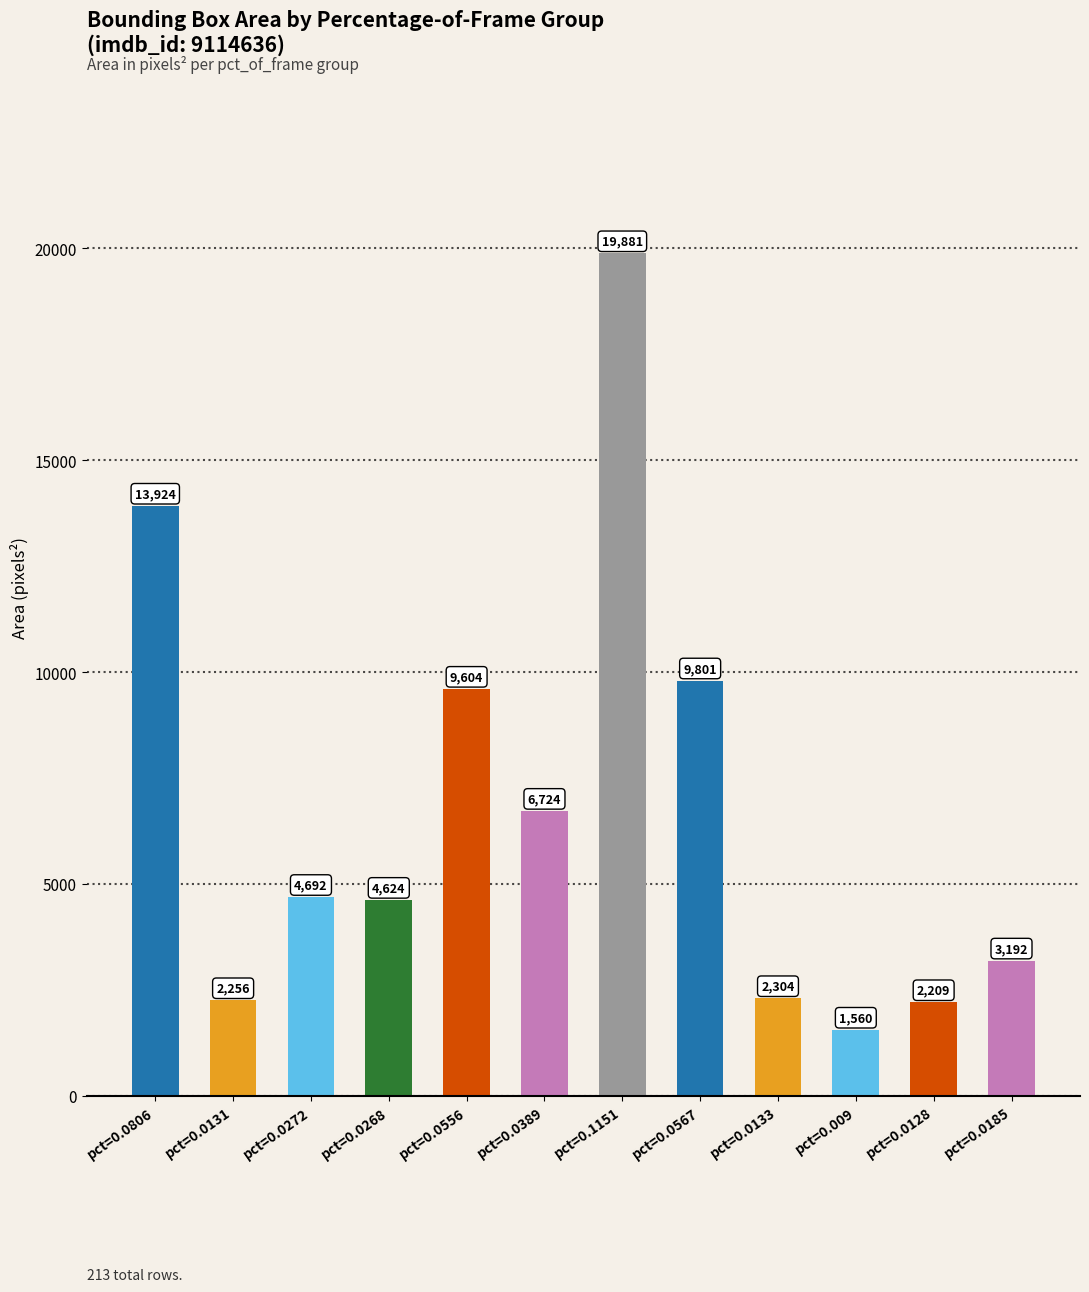

Rank the categories by value from lowest to highest.

pct=0.009, pct=0.0128, pct=0.0131, pct=0.0133, pct=0.0185, pct=0.0268, pct=0.0272, pct=0.0389, pct=0.0556, pct=0.0567, pct=0.0806, pct=0.1151